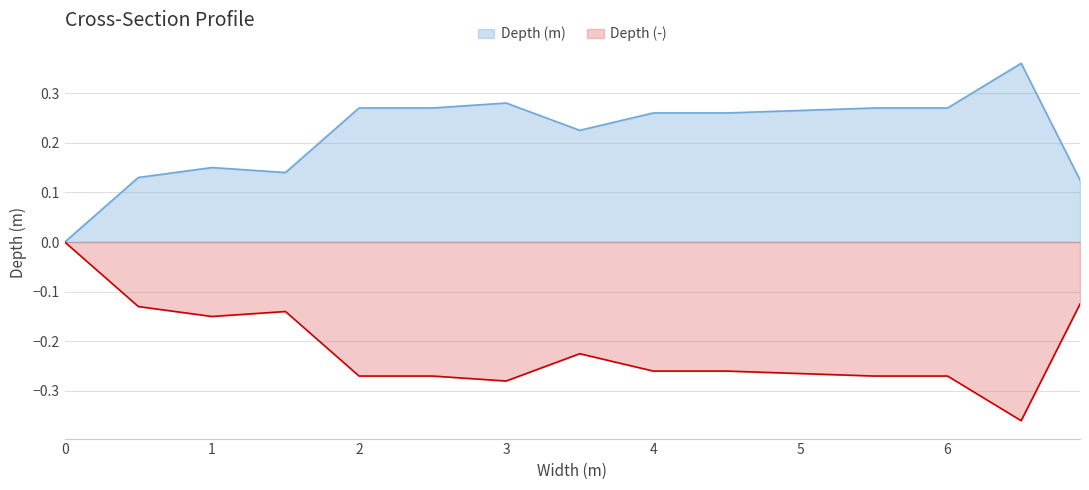

The value of Depth (m) at 5.5 is 0.3. True or false?

True